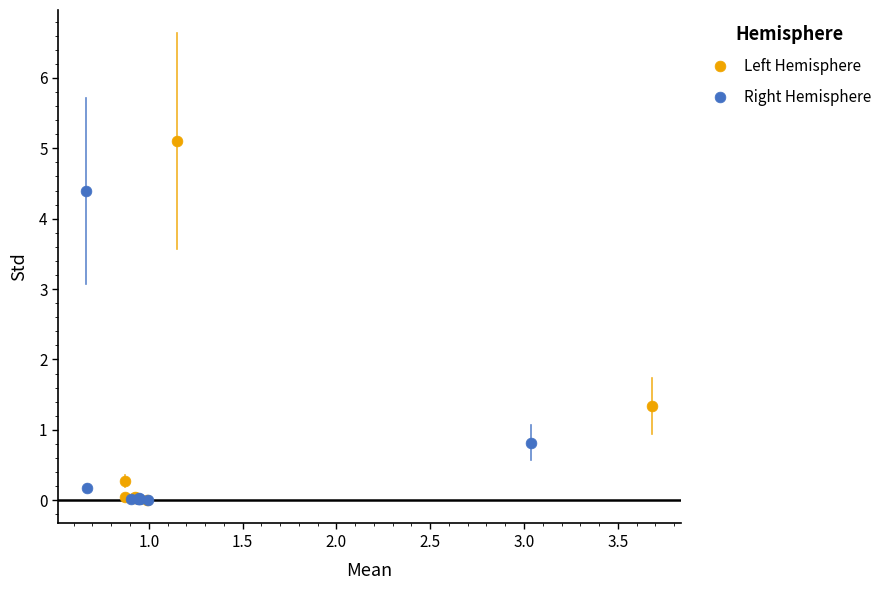

Which series reaches the maximum Y coordinate?

Left Hemisphere